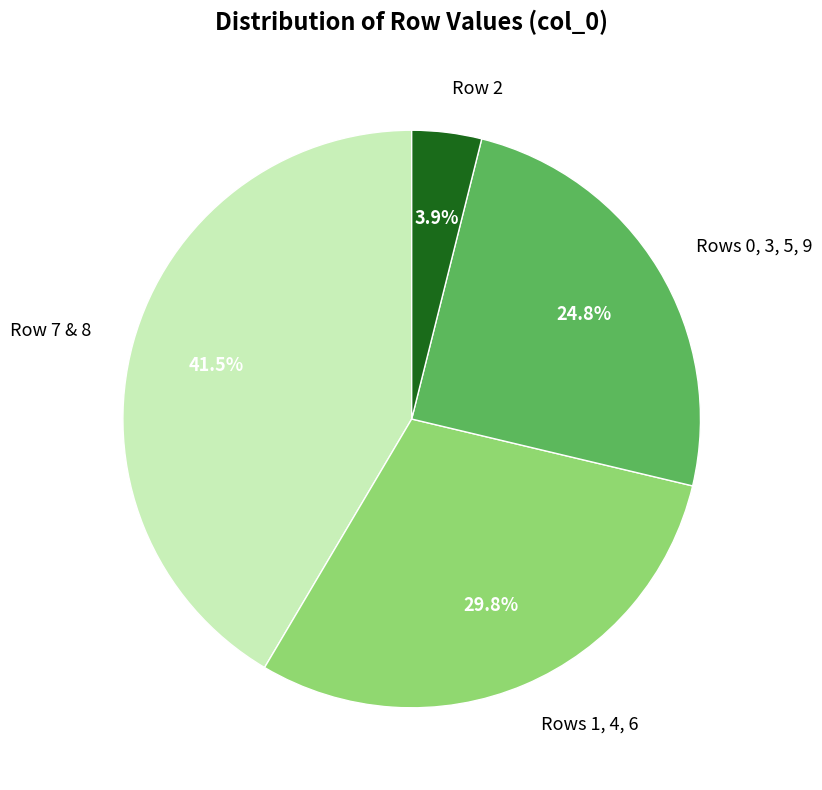

Do Rows 0, 3, 5, 9 and Row 2 together represent more than half of the pie?

No